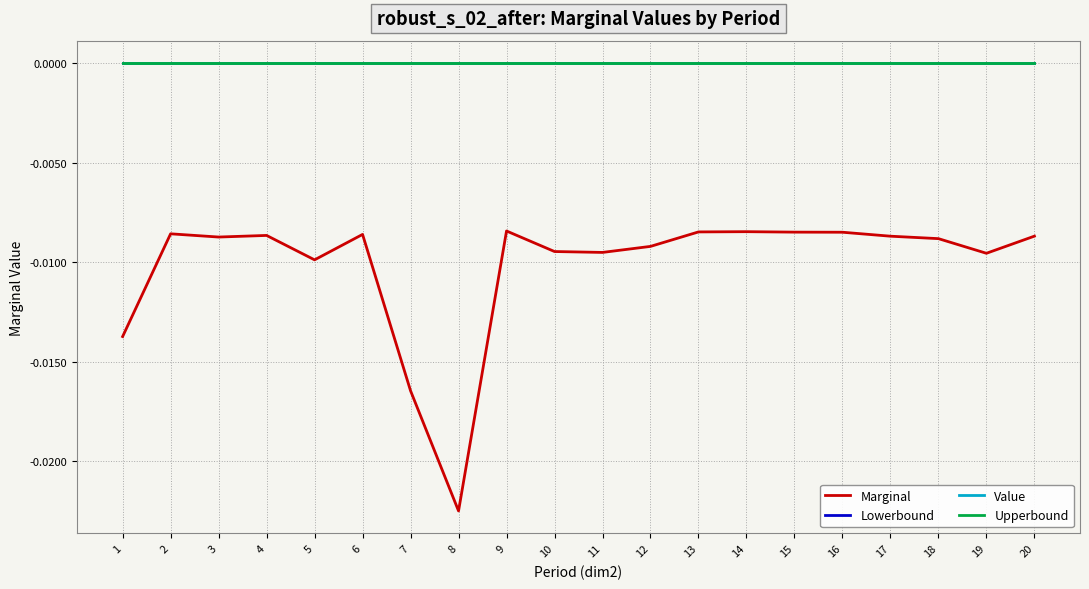

Does the chart have visible grid lines?

Yes